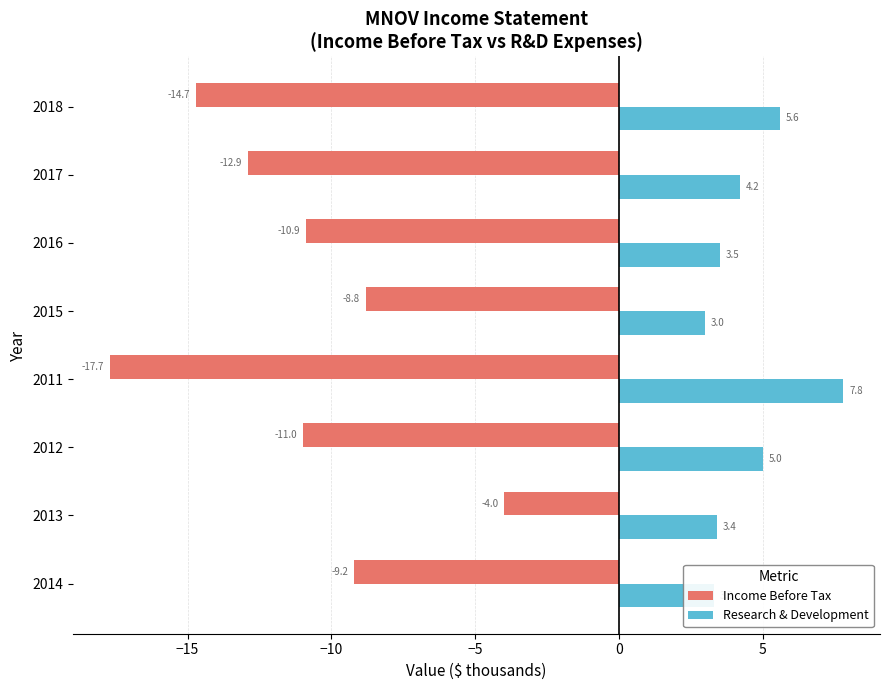

What is the total value across all series at 2014?

-5.9